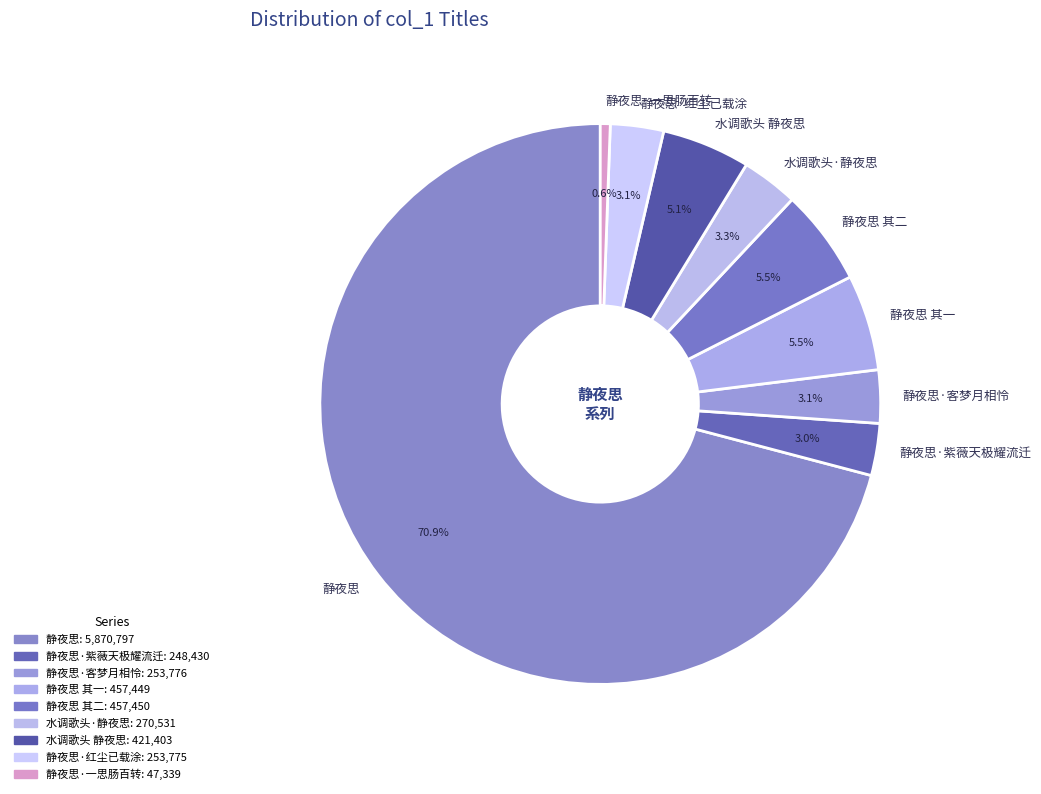

To the nearest percent, what is the difference between the largest and smallest slice percentages?

70%